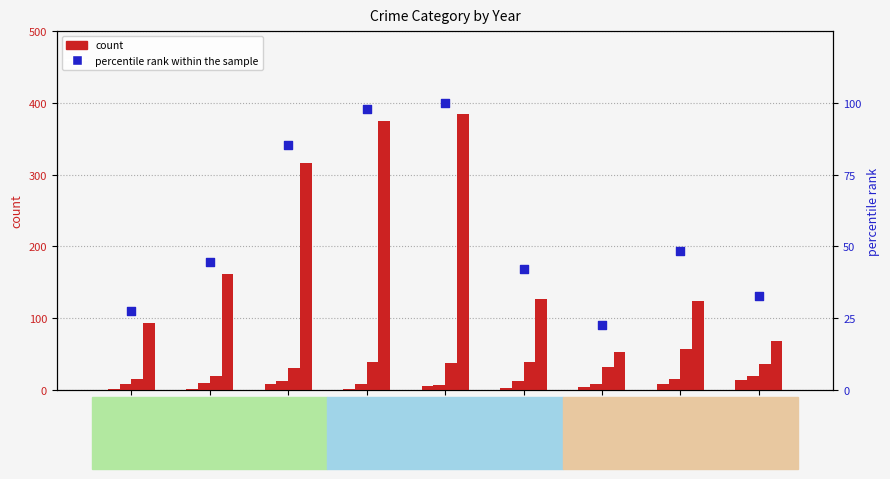

At how many categories does at least one series exceed 262?

3